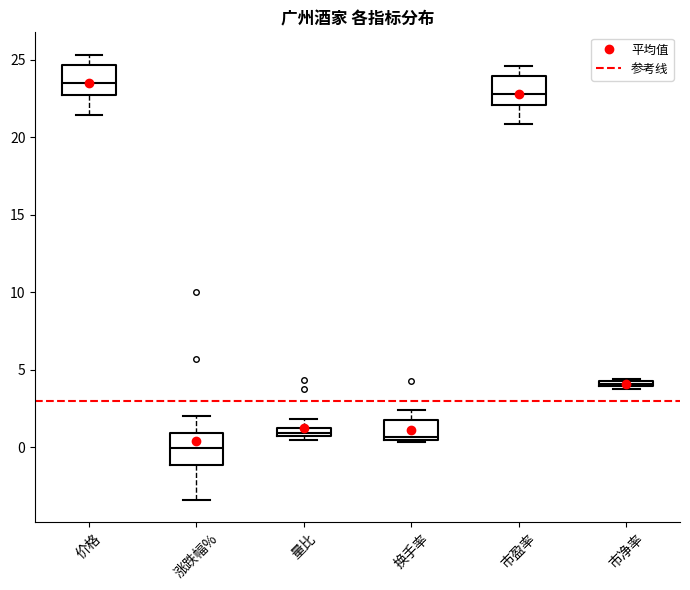

Which box's median line is the highest?

价格